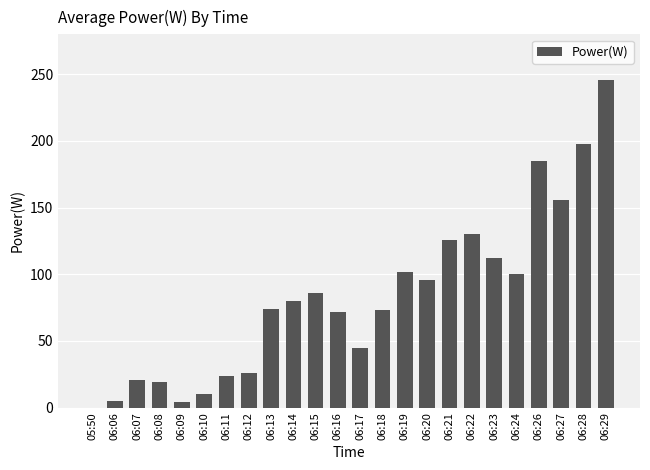

Approximately how many times larger is the value at 06:23 compared to 06:07?

5.3